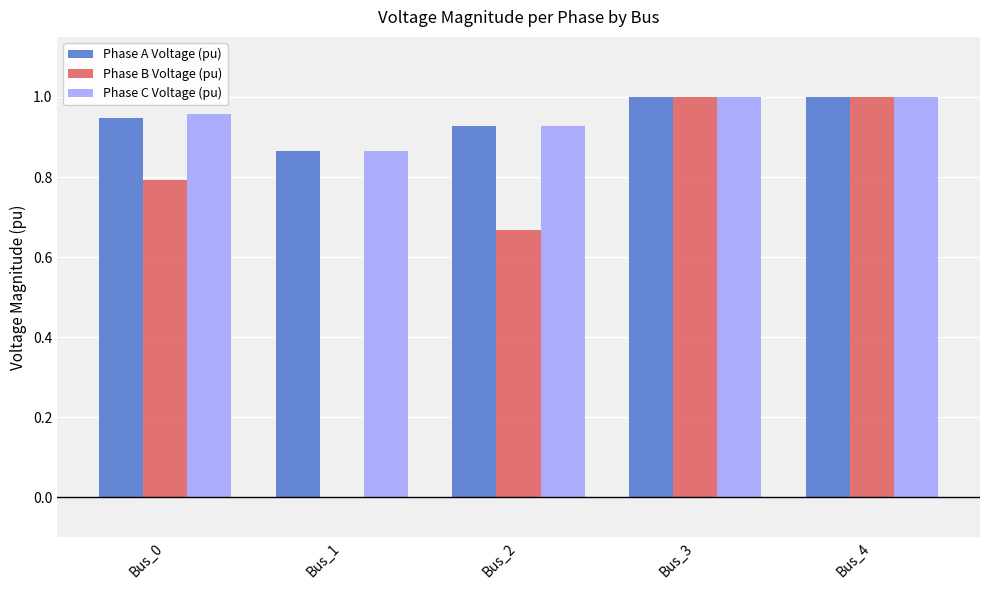

The Phase A Voltage (pu) series shows 0.3 at Bus_4. True or false?

False